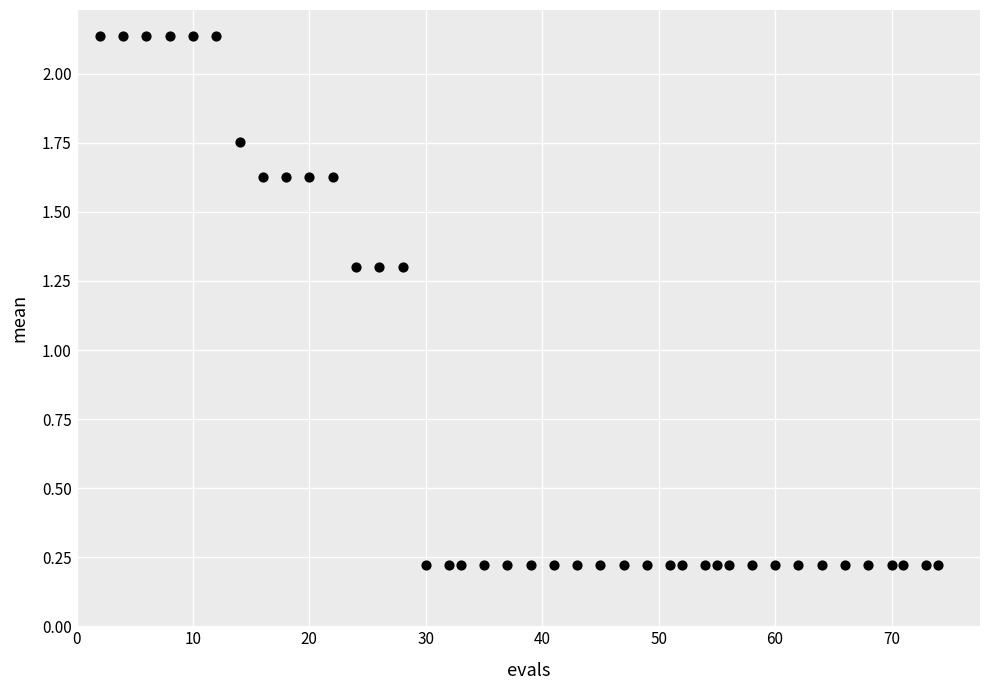

What is the range of X values (max minus min)?

72.0